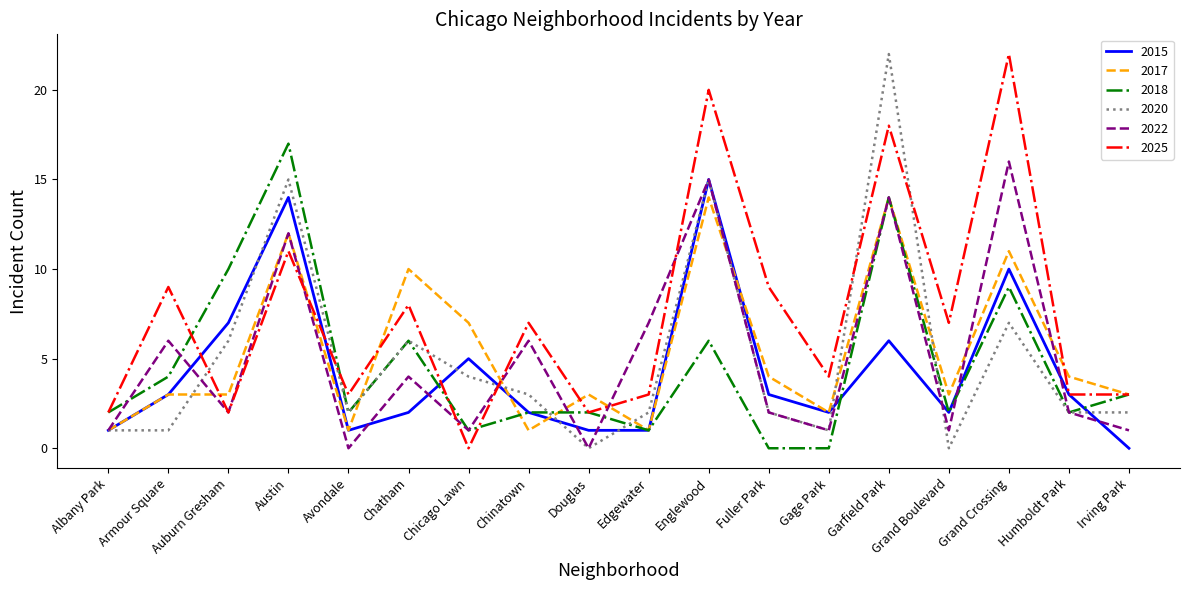

The 2015 series shows 2 at Auburn Gresham. True or false?

False